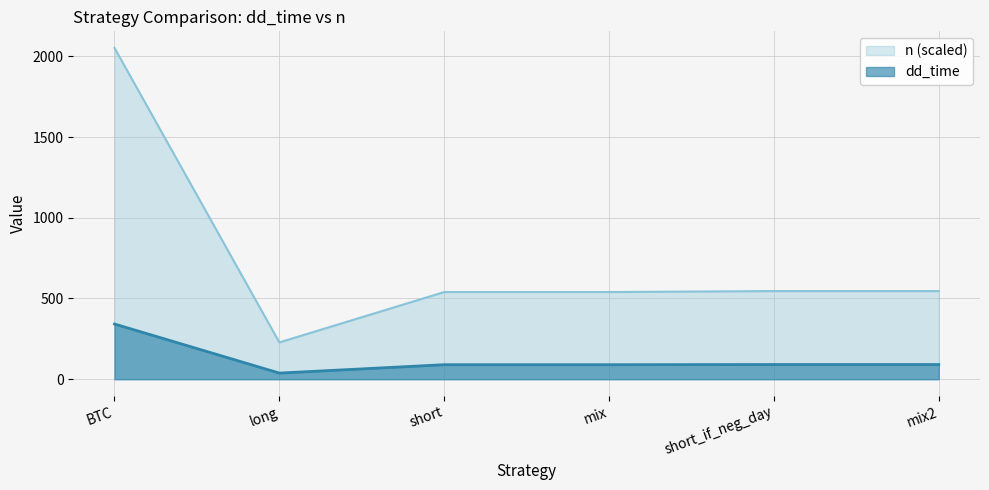

What is the value of the 3rd point from the left?

540